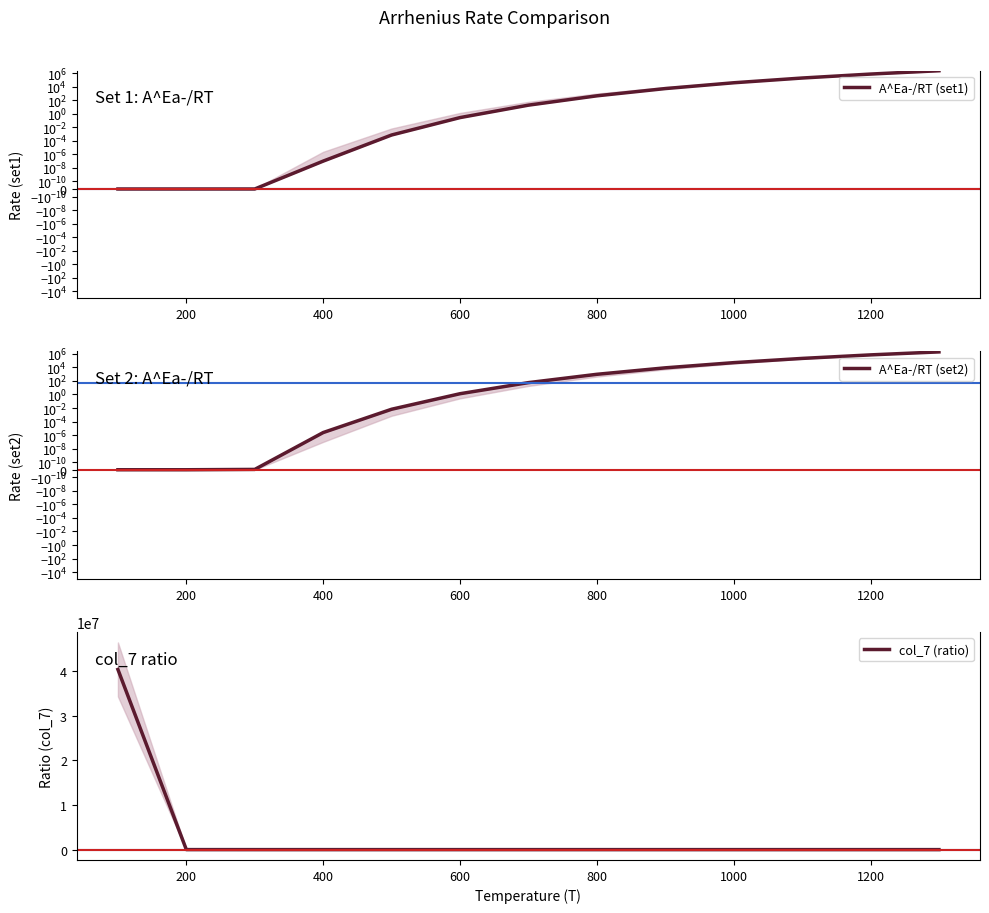

What is the value of the A^Ea-/RT (set2) point at the 11th from the left?

210306.5